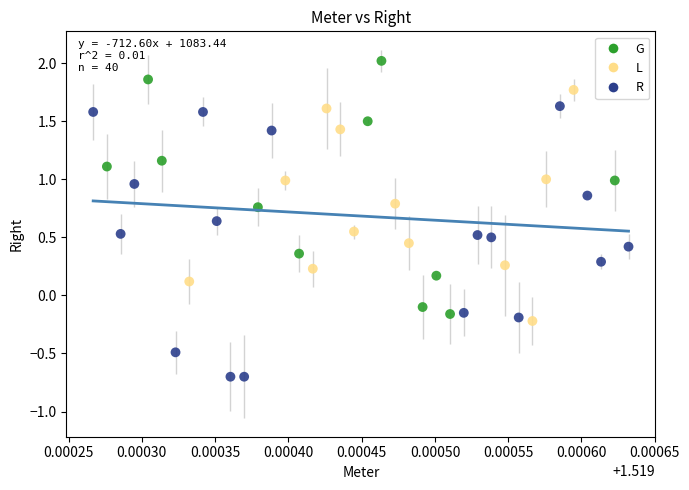

Which series contains the highest Y value?

G